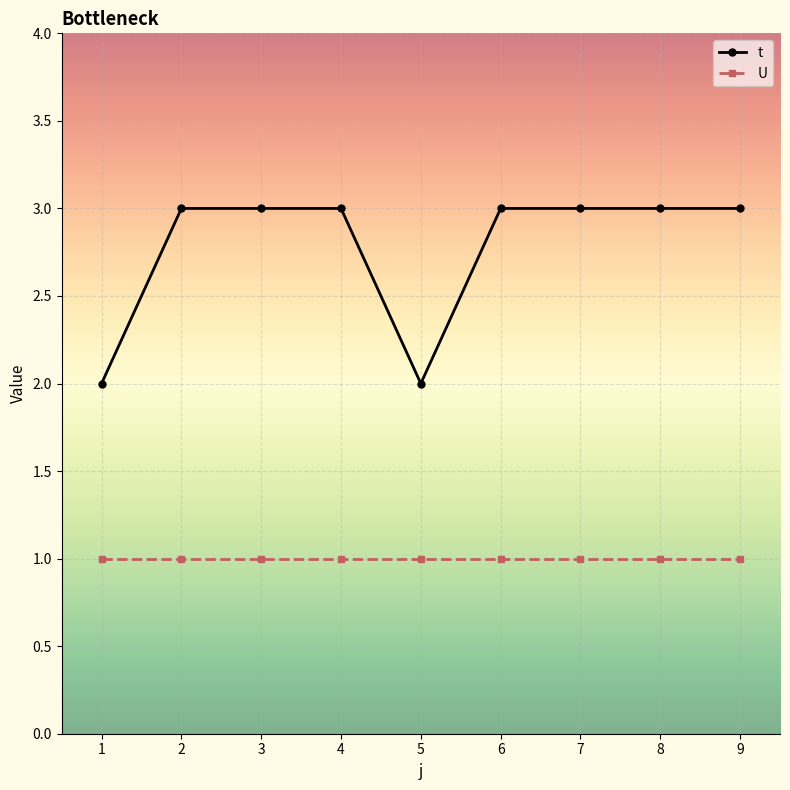

What is the maximum value for t?

3